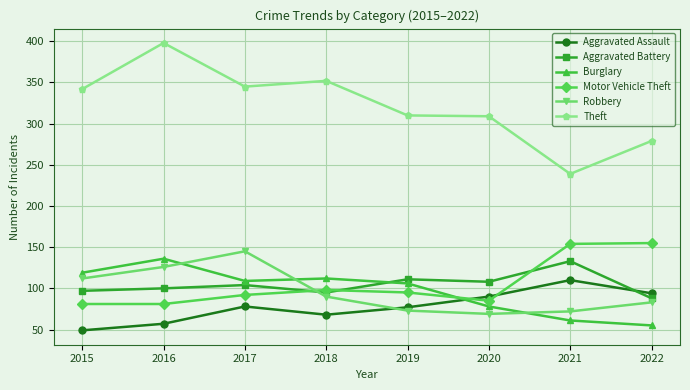

At which category does Aggravated Assault reach its first local peak?

2017